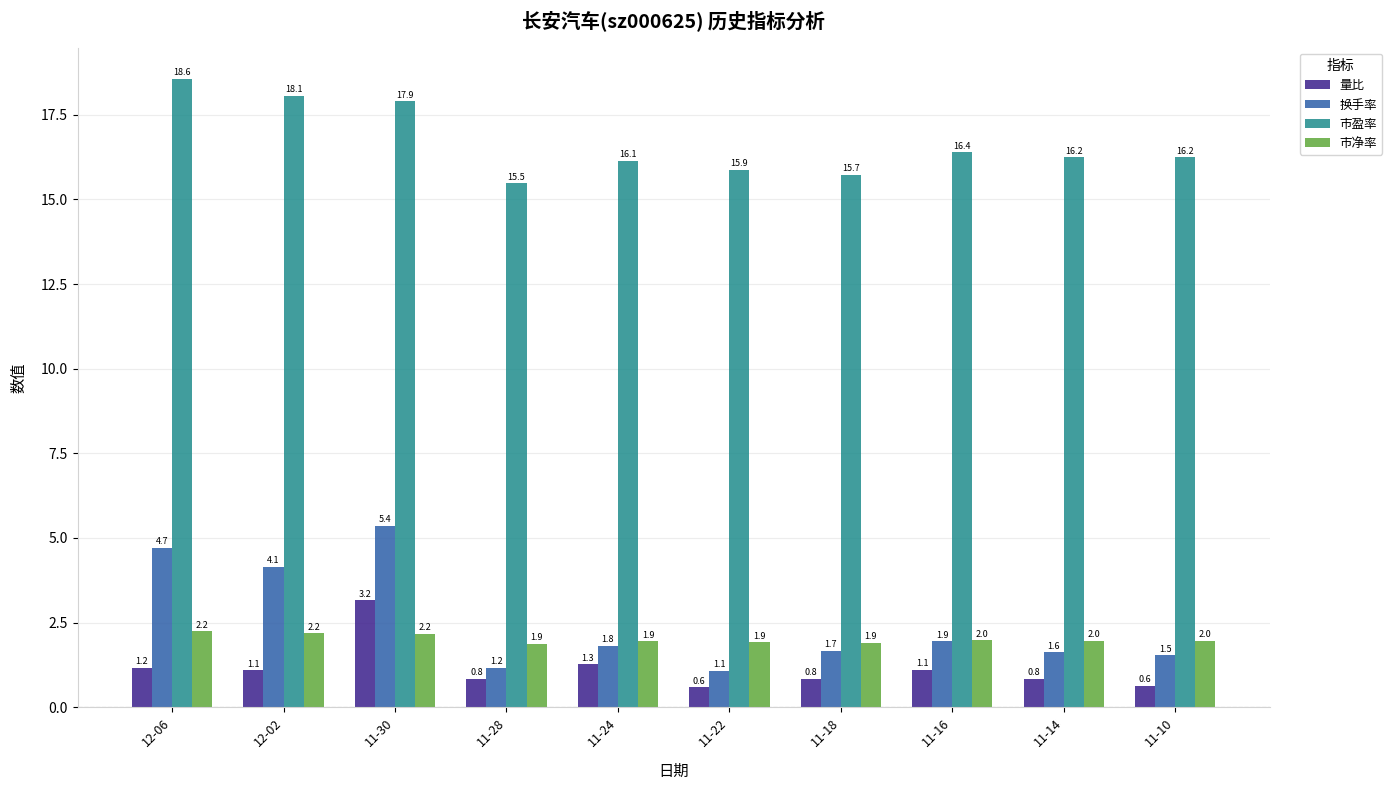

What is the smallest value displayed?

0.6